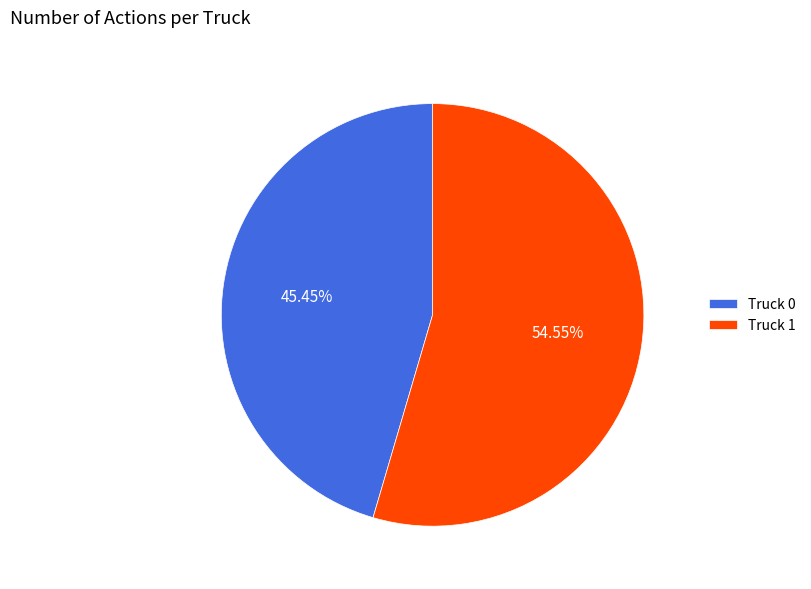

What is the majority slice?

Truck 1